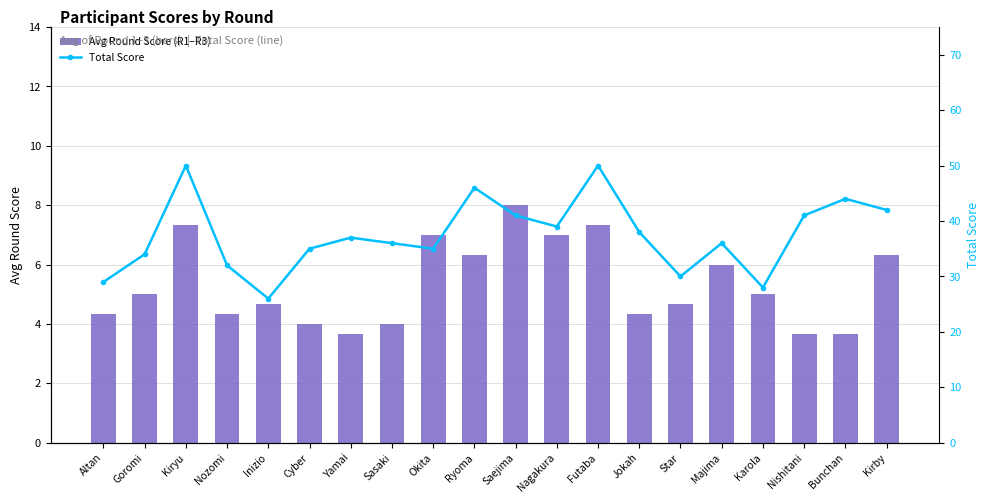

At how many categories does at least one series exceed 8?

20